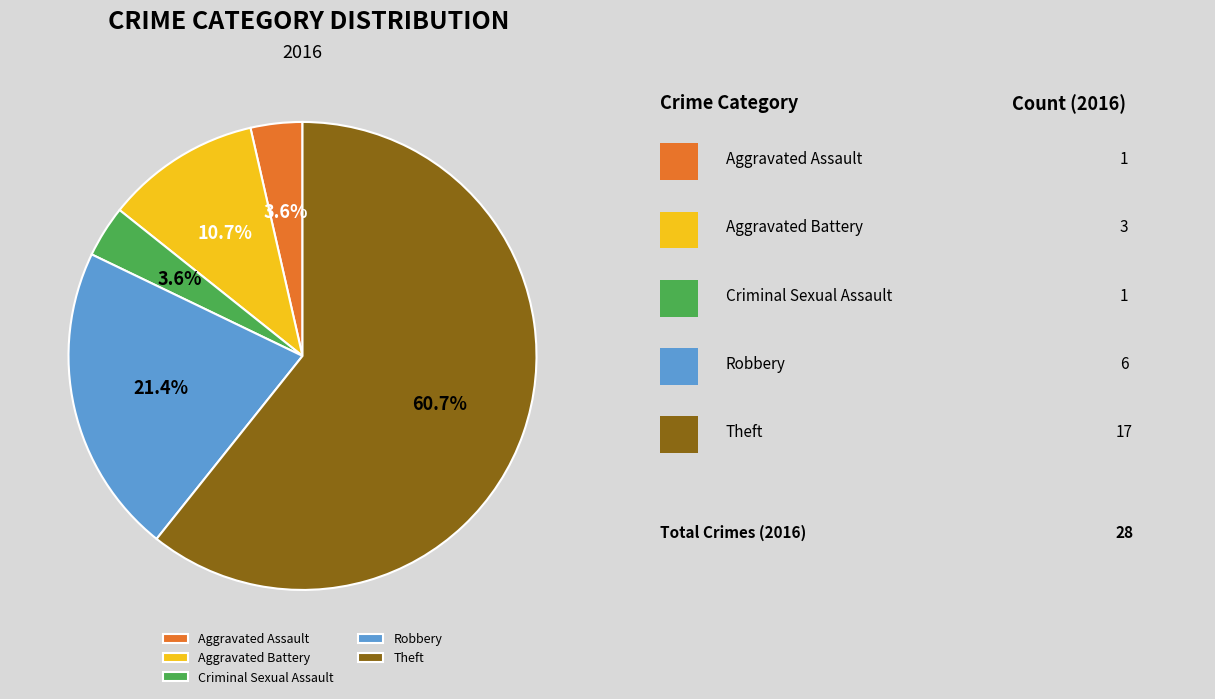

How many segments does this pie chart have?

5